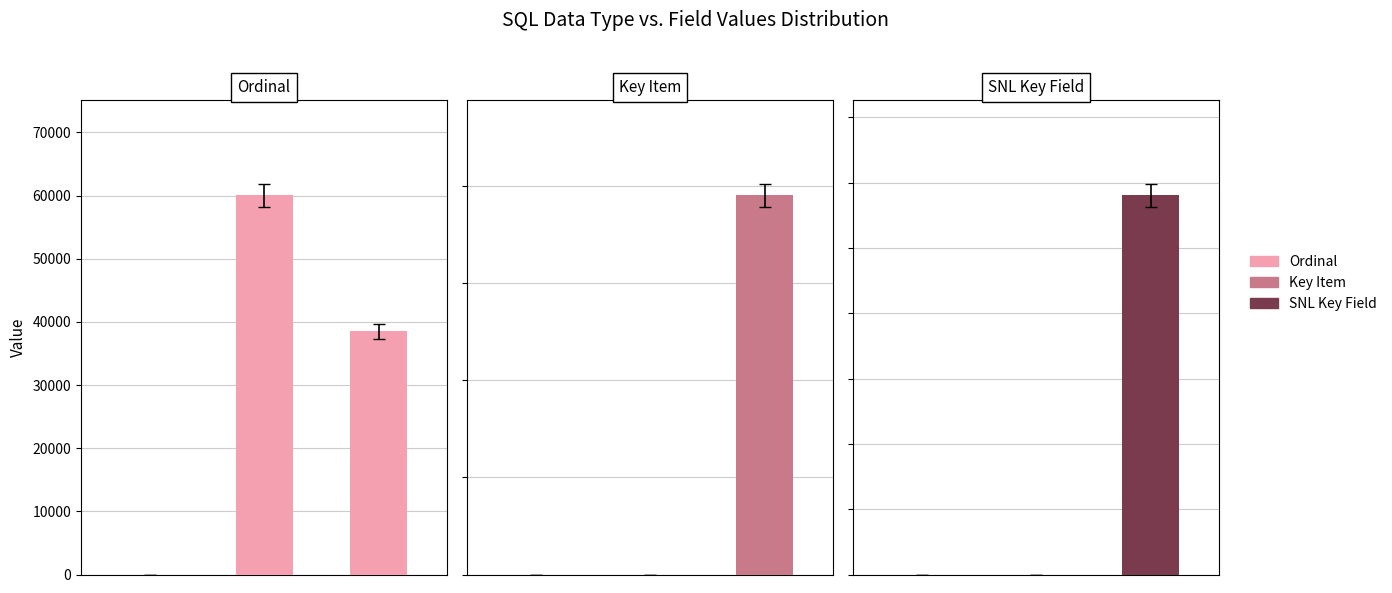

How many groups of bars are there?

3